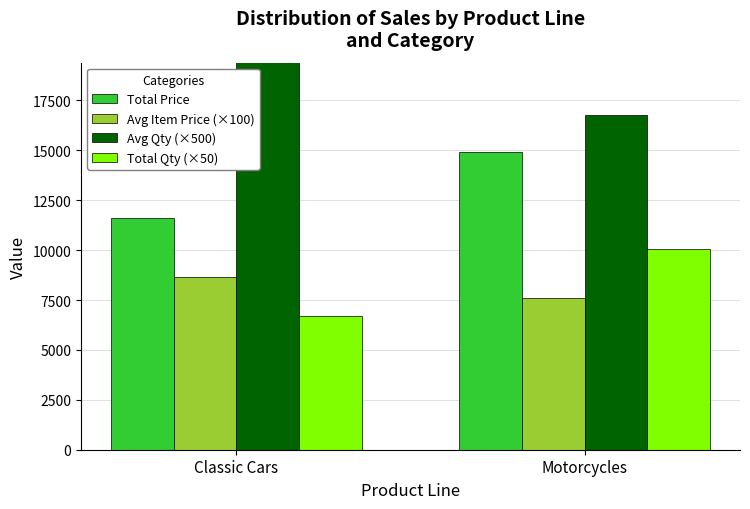

How many groups of bars are there?

2